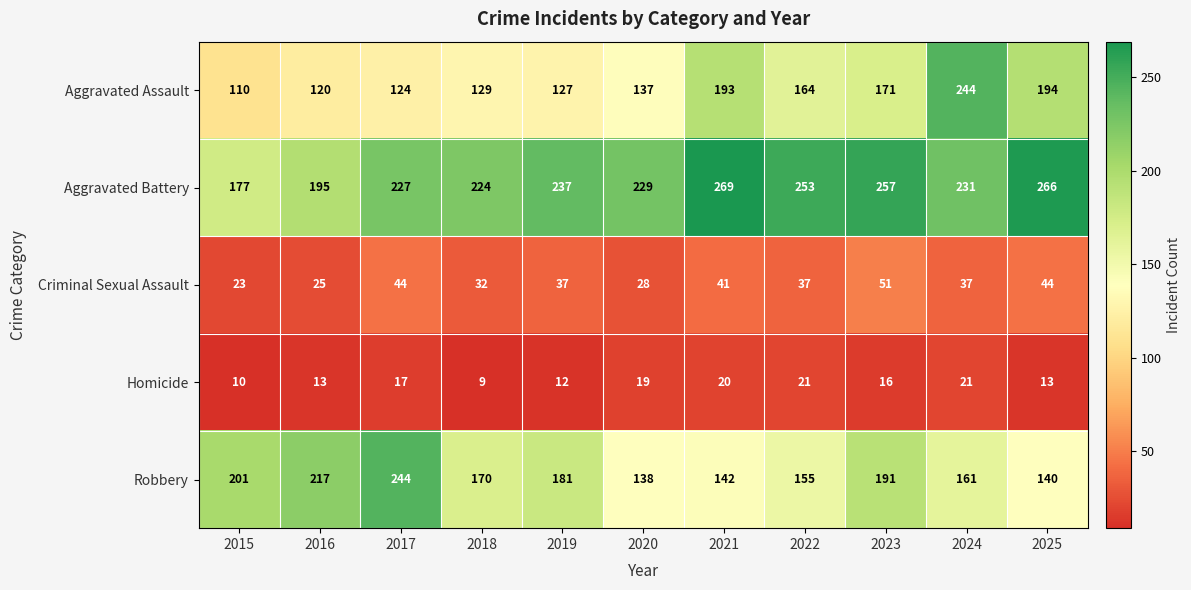

What is the minimum value shown in the chart?

9